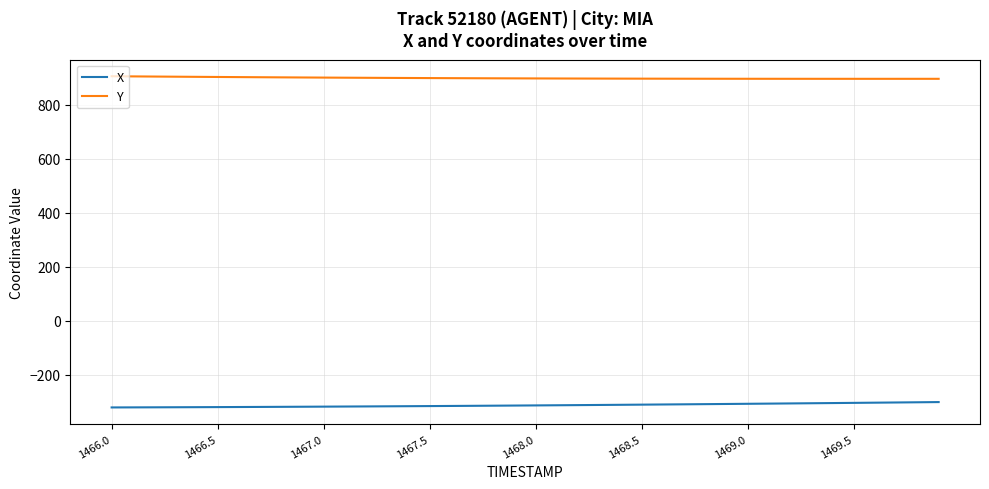

What is the difference between the second highest and second lowest values in the X series?

18.9